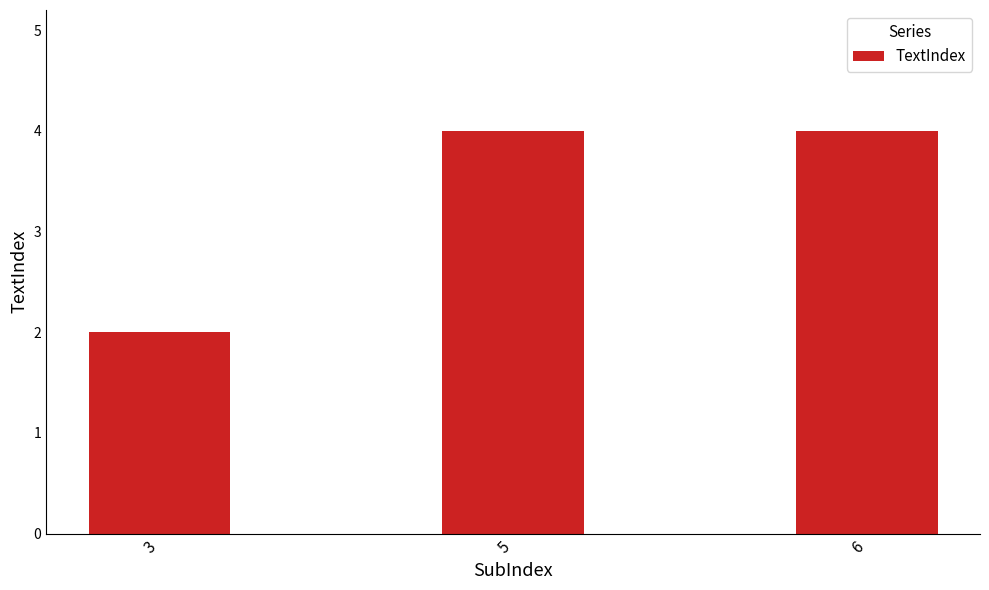

The value at 6 is 4. True or false?

True